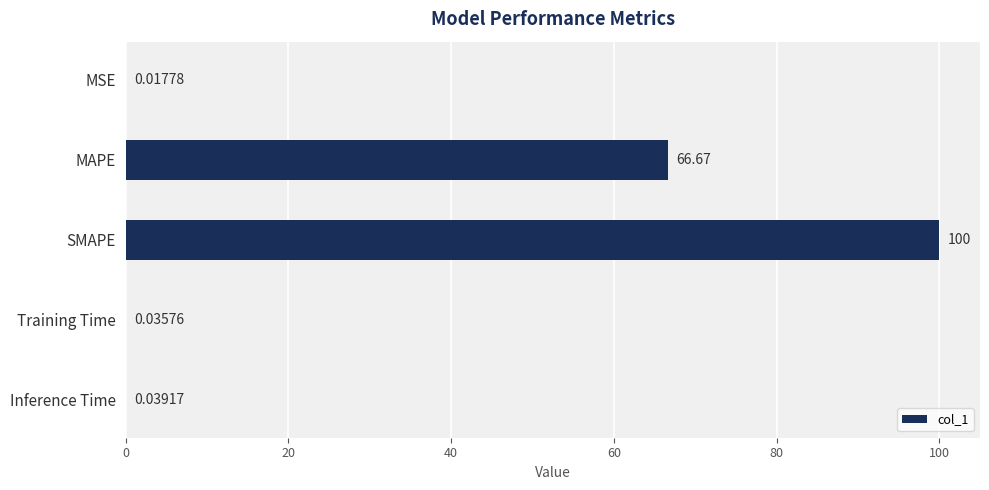

Between Training Time and Inference Time, which is larger?

Inference Time